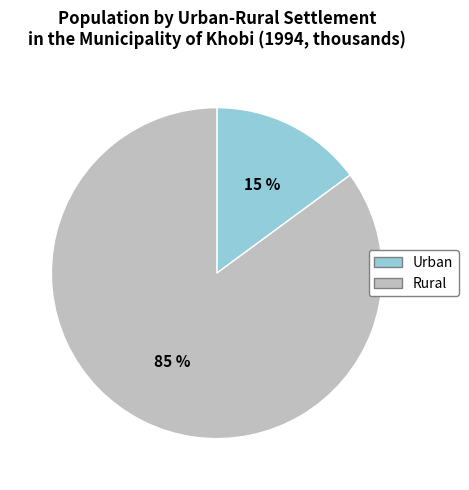

Approximately how many times larger is the value at Urban compared to Rural?

0.2